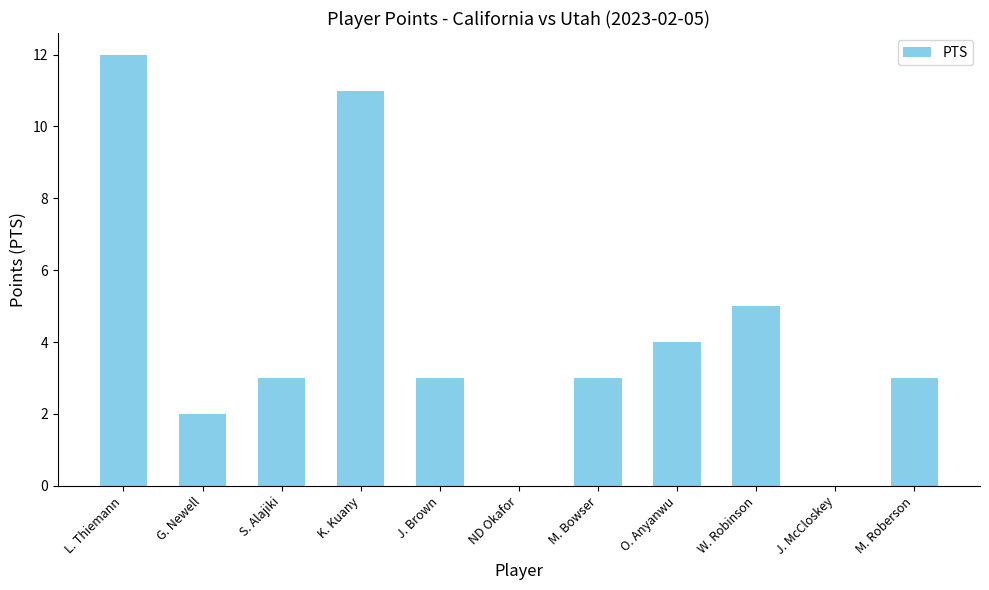

How many categories are shown in the chart?

11